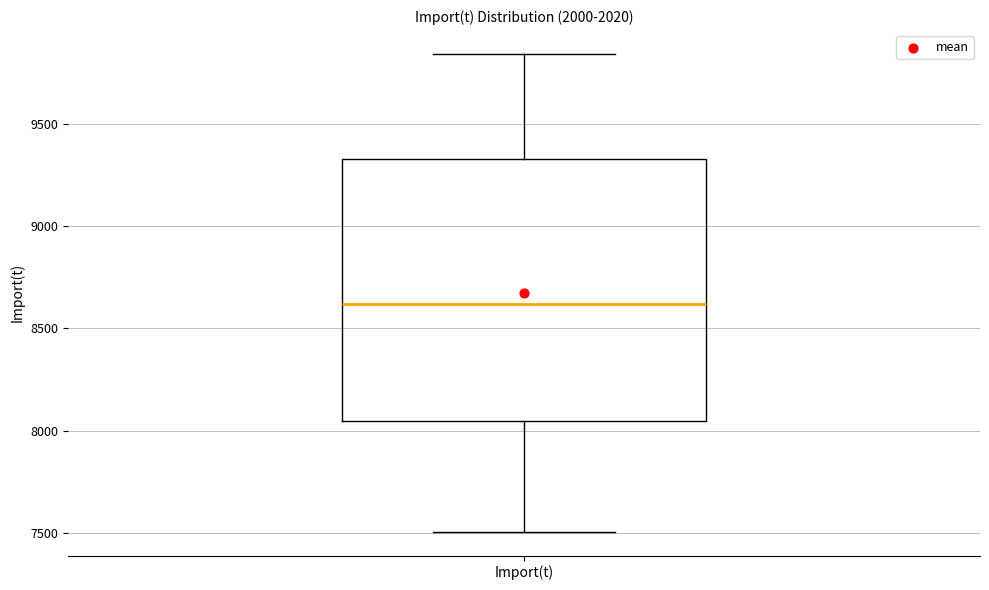

Read this box plot against the y-axis: the position of the median line, the range covered by the box, and the ends of both whiskers. The values are not printed on the chart, so give them approximately, as read against the axis.

median 8600, box 8050 to 9350, whiskers 7500 to 9850